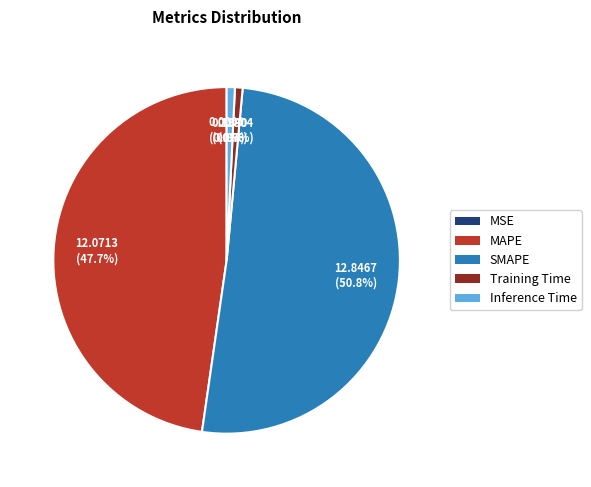

What is the largest slice in the pie chart?

SMAPE